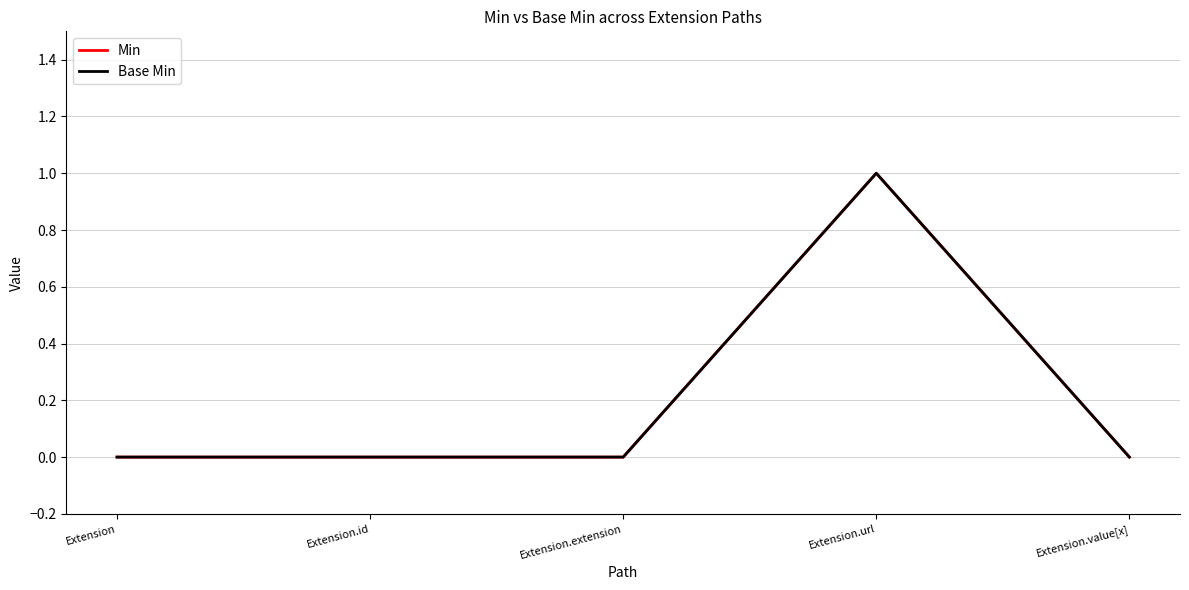

List the labels in order of Min value, smallest first.

Extension, Extension.id, Extension.extension, Extension.value[x], Extension.url